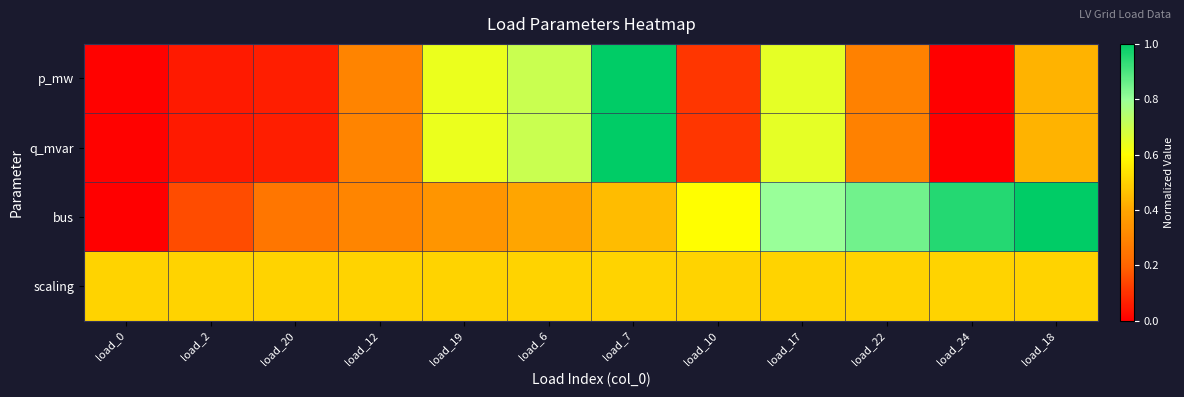

How many data points does each series have?

12